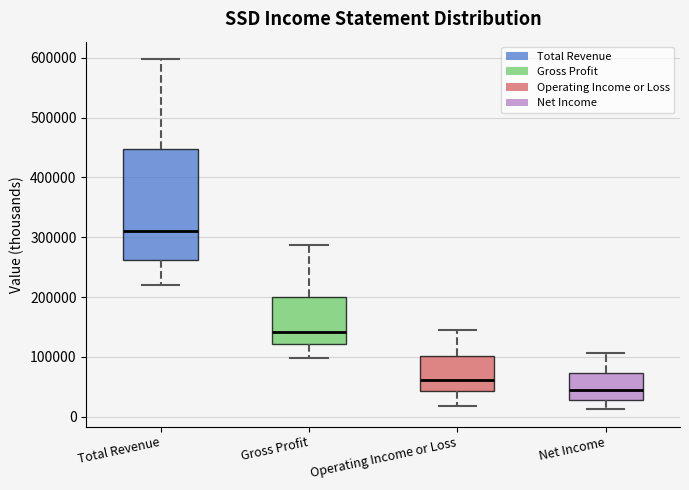

Which box's median line is the lowest?

Net Income